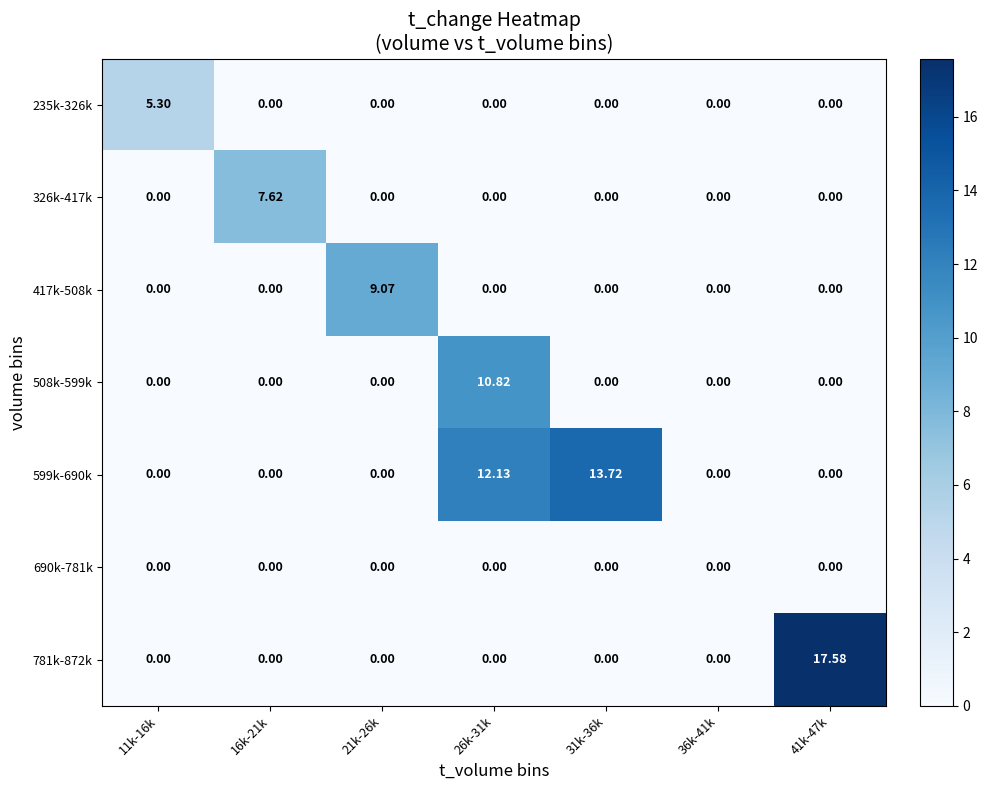

Which has a higher value, 31k-36k or 41k-47k?

31k-36k